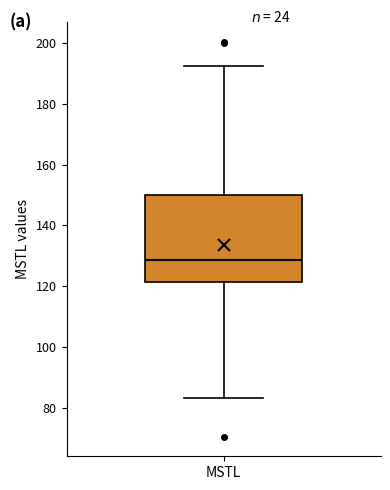

Transcribe this box plot: give where the median line is, the range the box spans, and where the two whiskers end, as read against the y-axis. The values are not printed on the chart, so give them approximately, as read against the axis.

median 128, box 122 to 150, whiskers 84 to 192